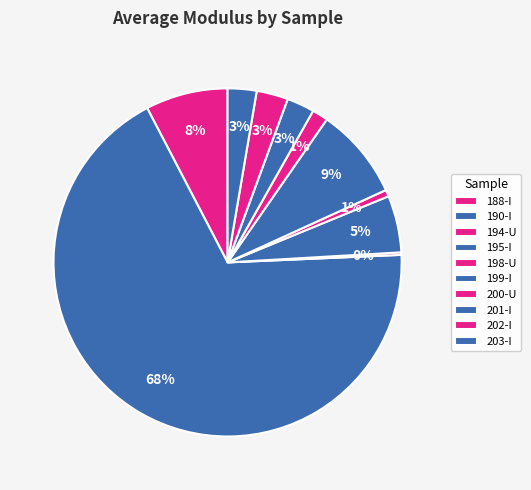

What is the change in value from 188-I to 202-I?

-114467174.2